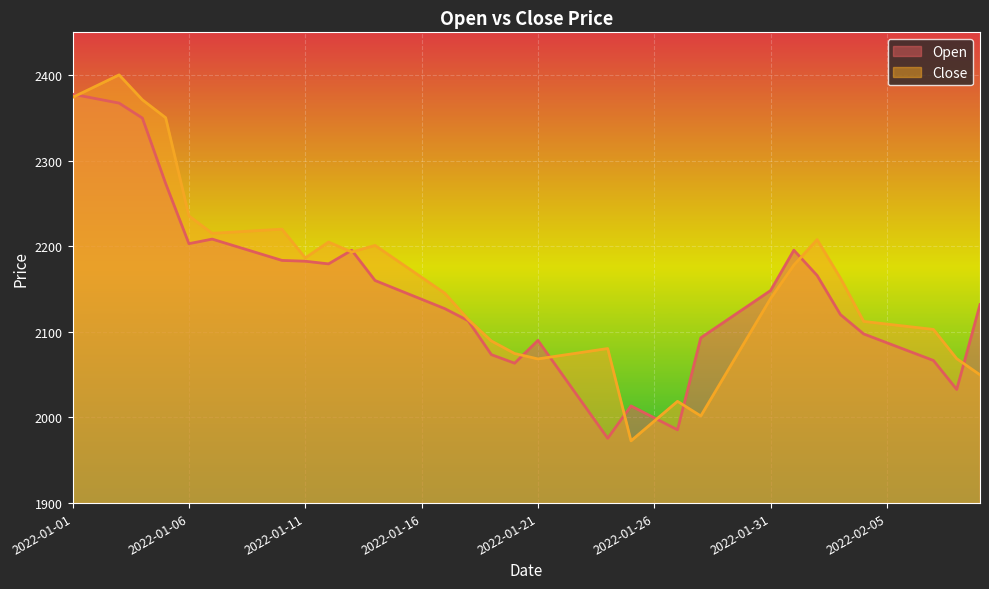

The value of Close at 2022-01-18 is 2114.6. True or false?

True